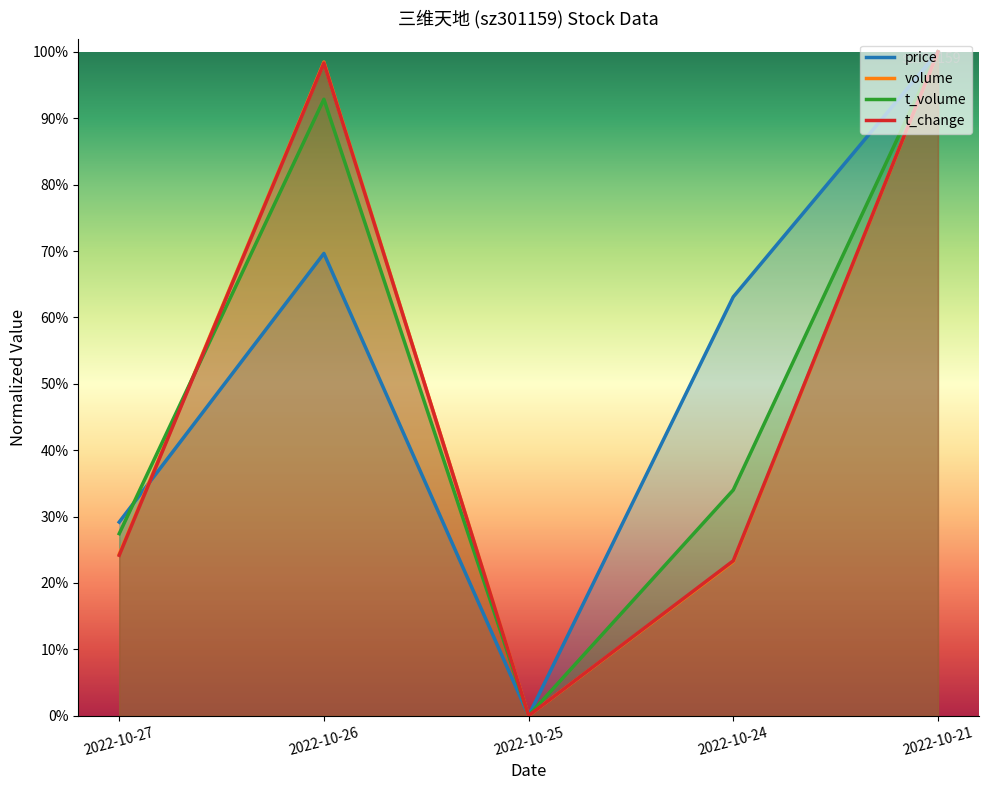

Is the value of volume at 2022-10-26 greater than the value of t_volume at 2022-10-21?

No